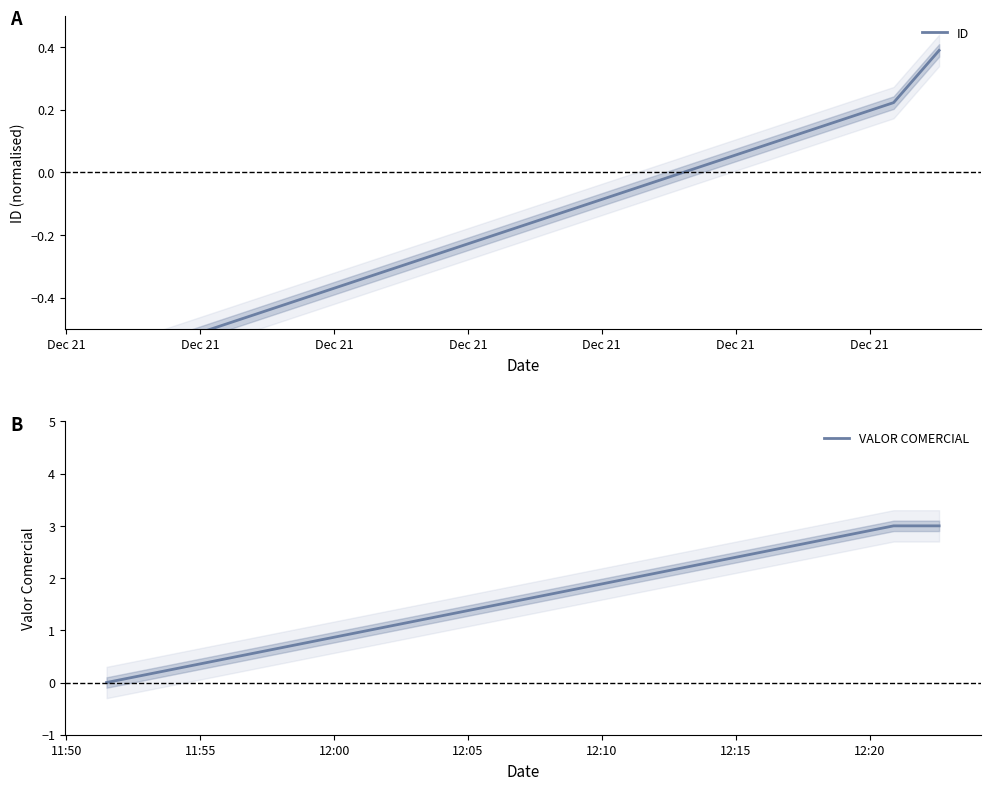

What is the greatest value displayed?

3.0